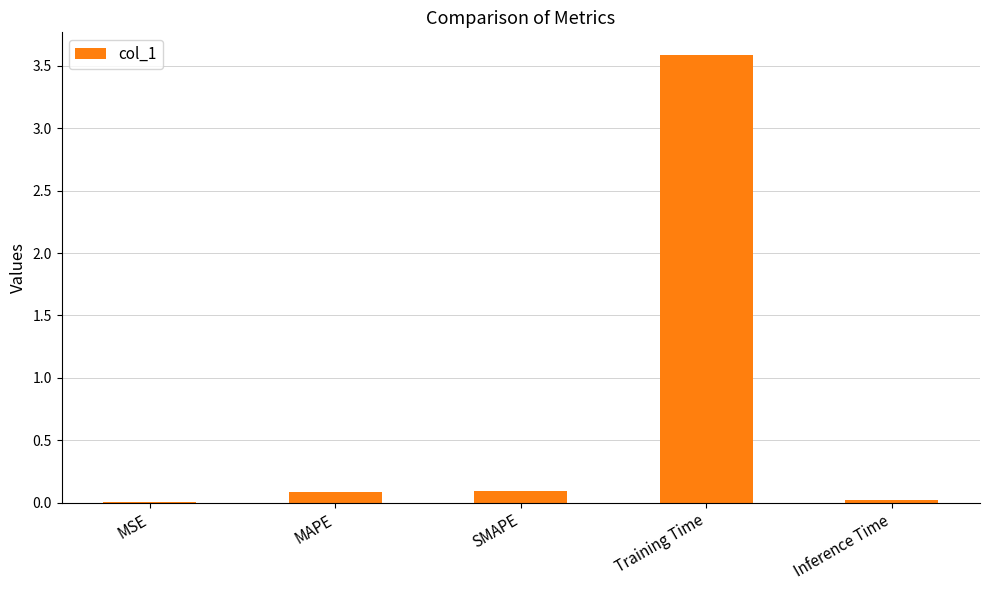

What is the sum of all values?

3.8